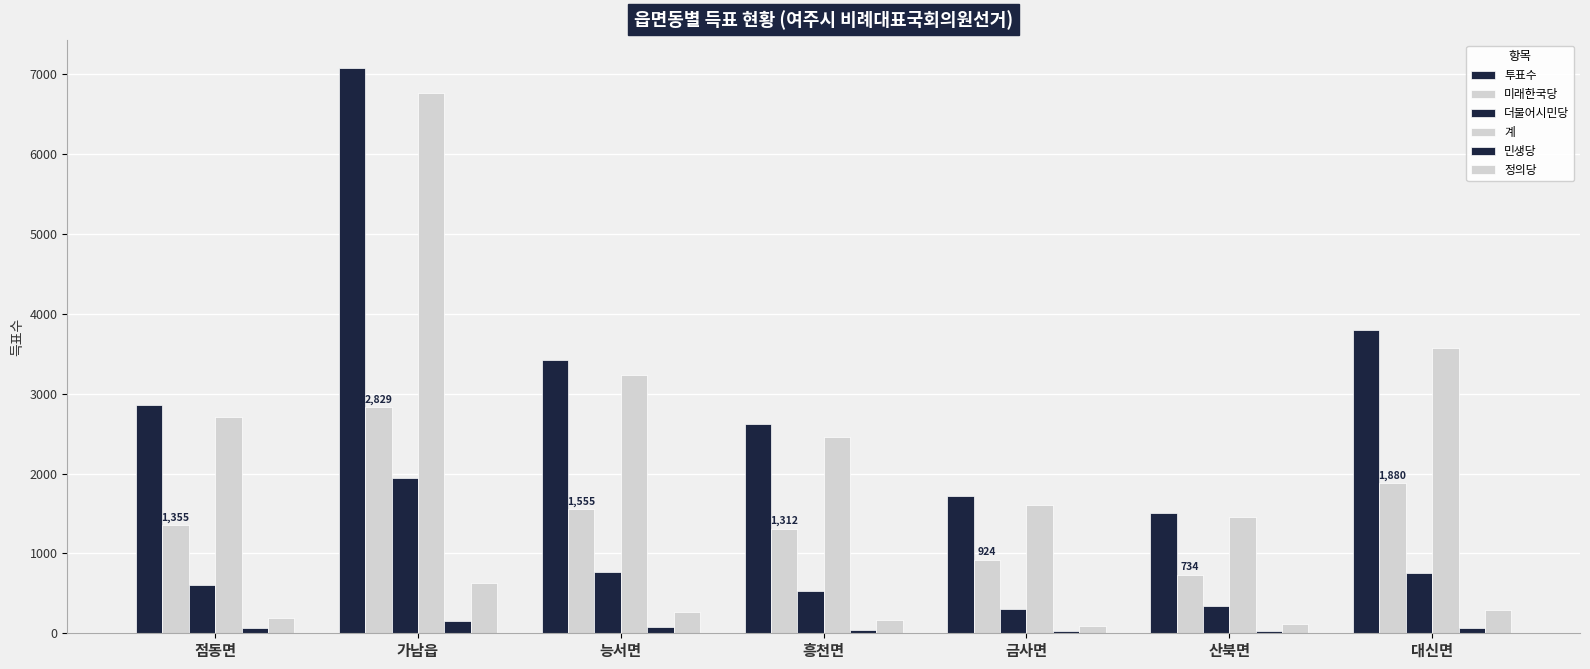

What is the value of the 미래한국당 bar at the 7th from the left?

1880